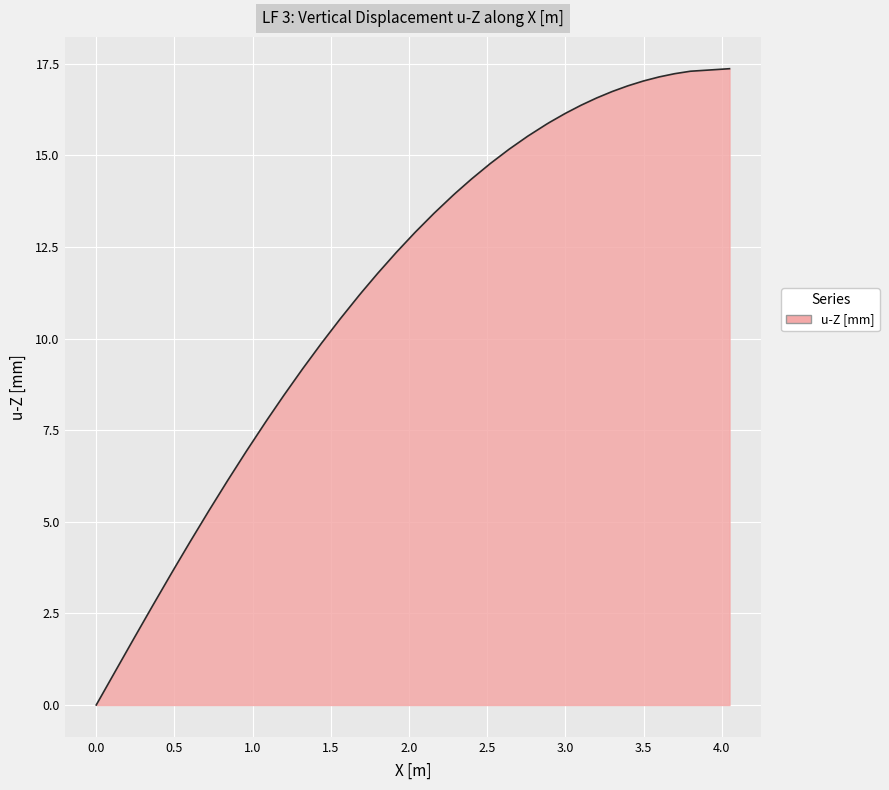

What is the maximum value shown in the chart?

17.4